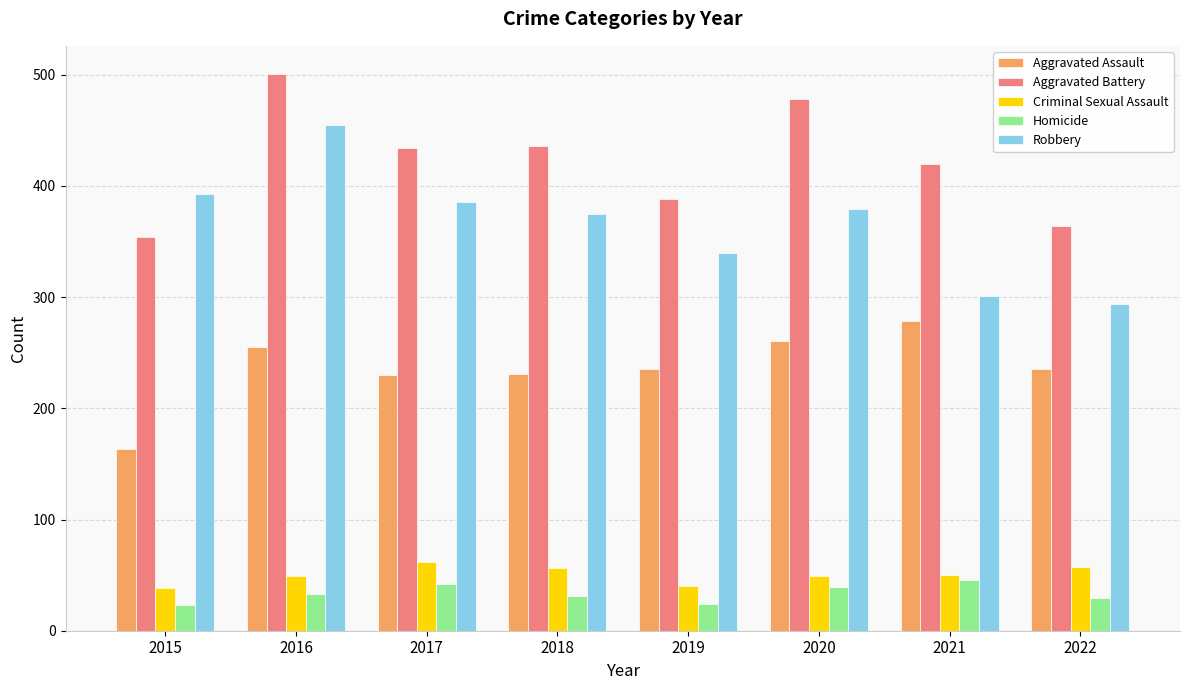

The Aggravated Assault series shows 235 at 2019. True or false?

True